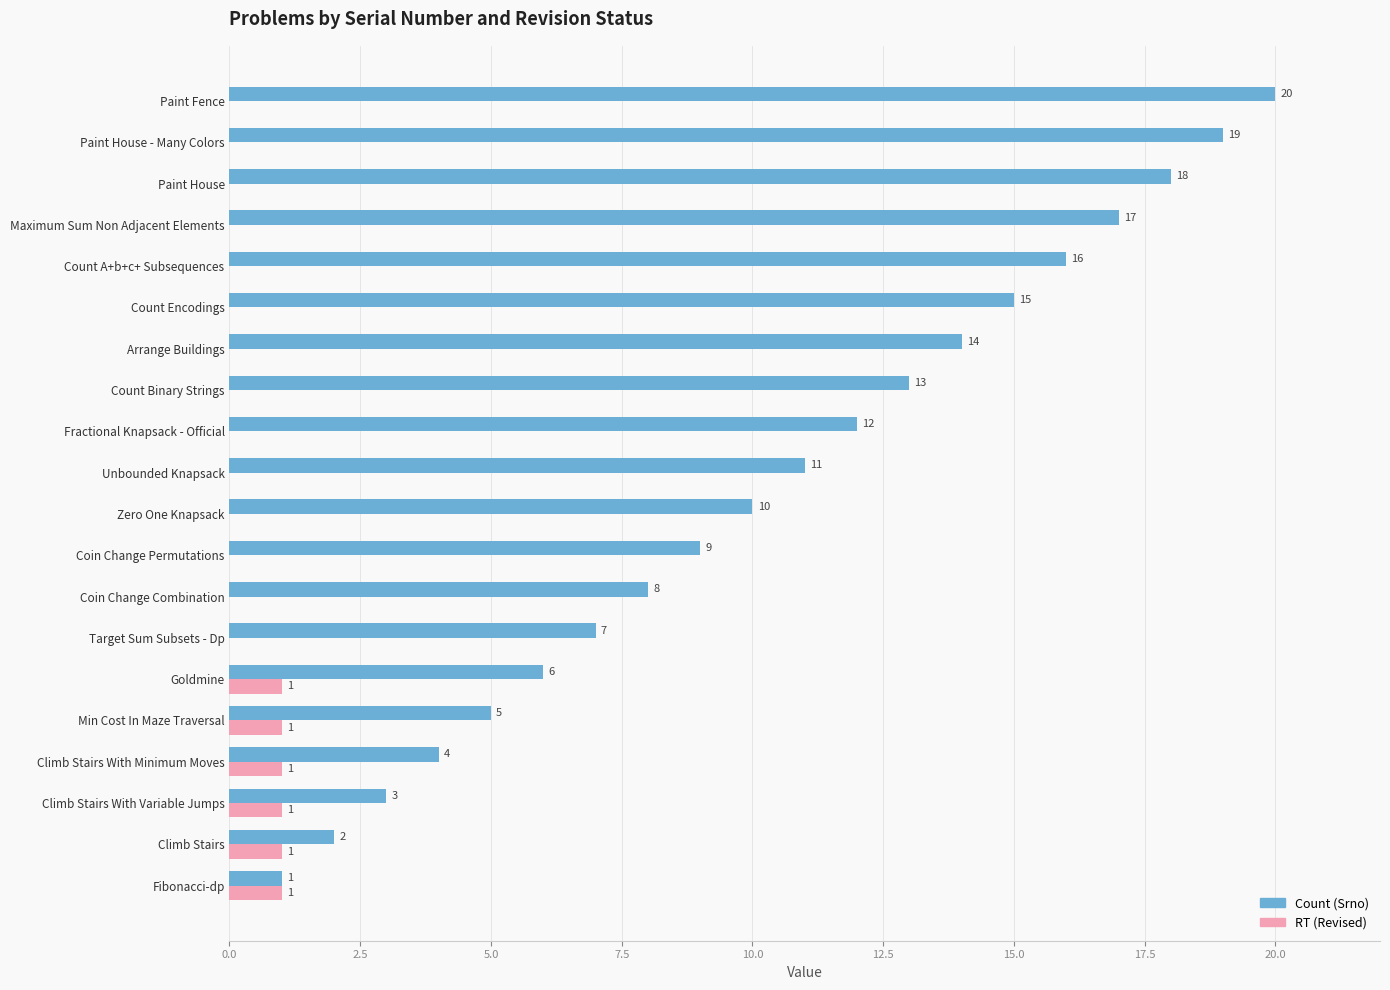

What is the maximum value shown in the chart?

20